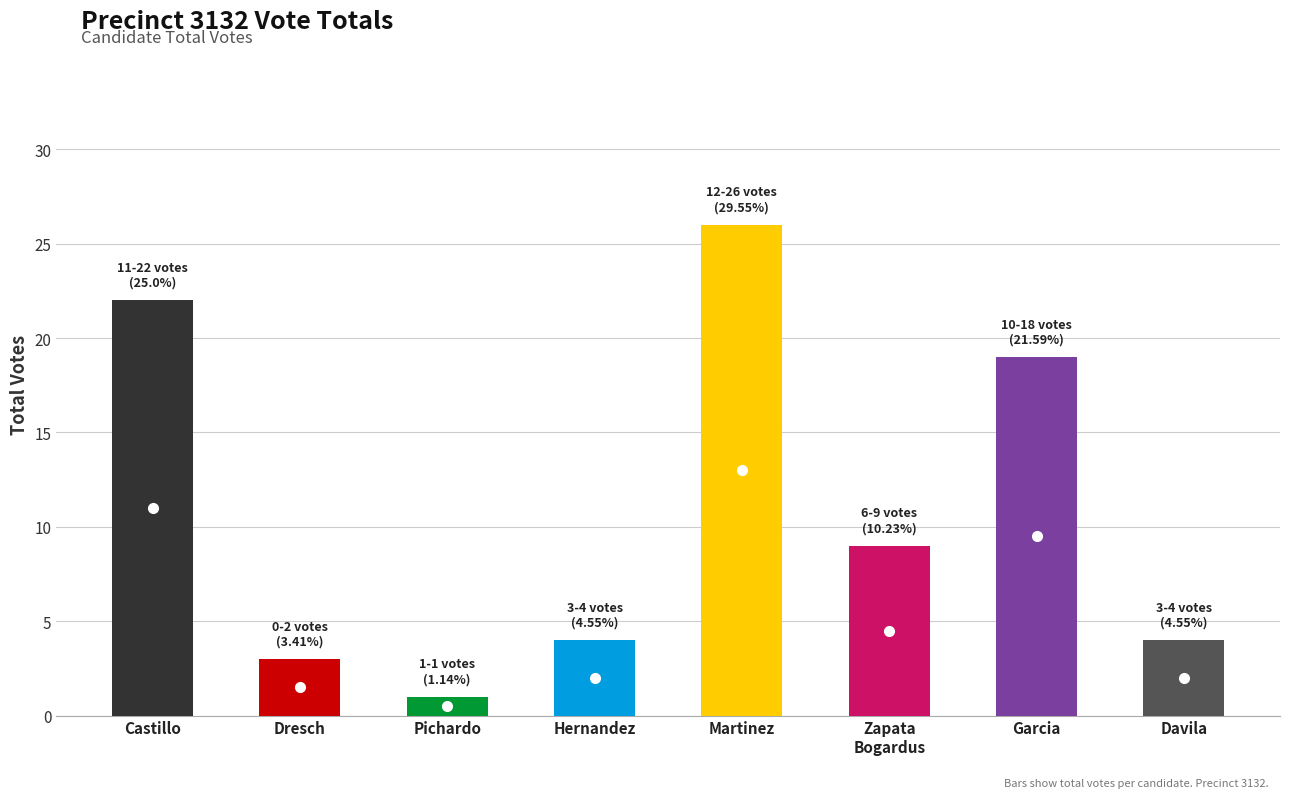

Which category has the lowest value across all series?

Eduardo "Eddie" Pichardo